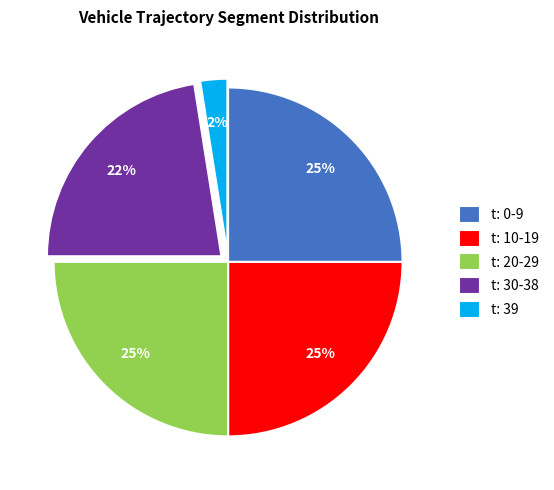

Is there any slice that represents more than half of the pie?

No